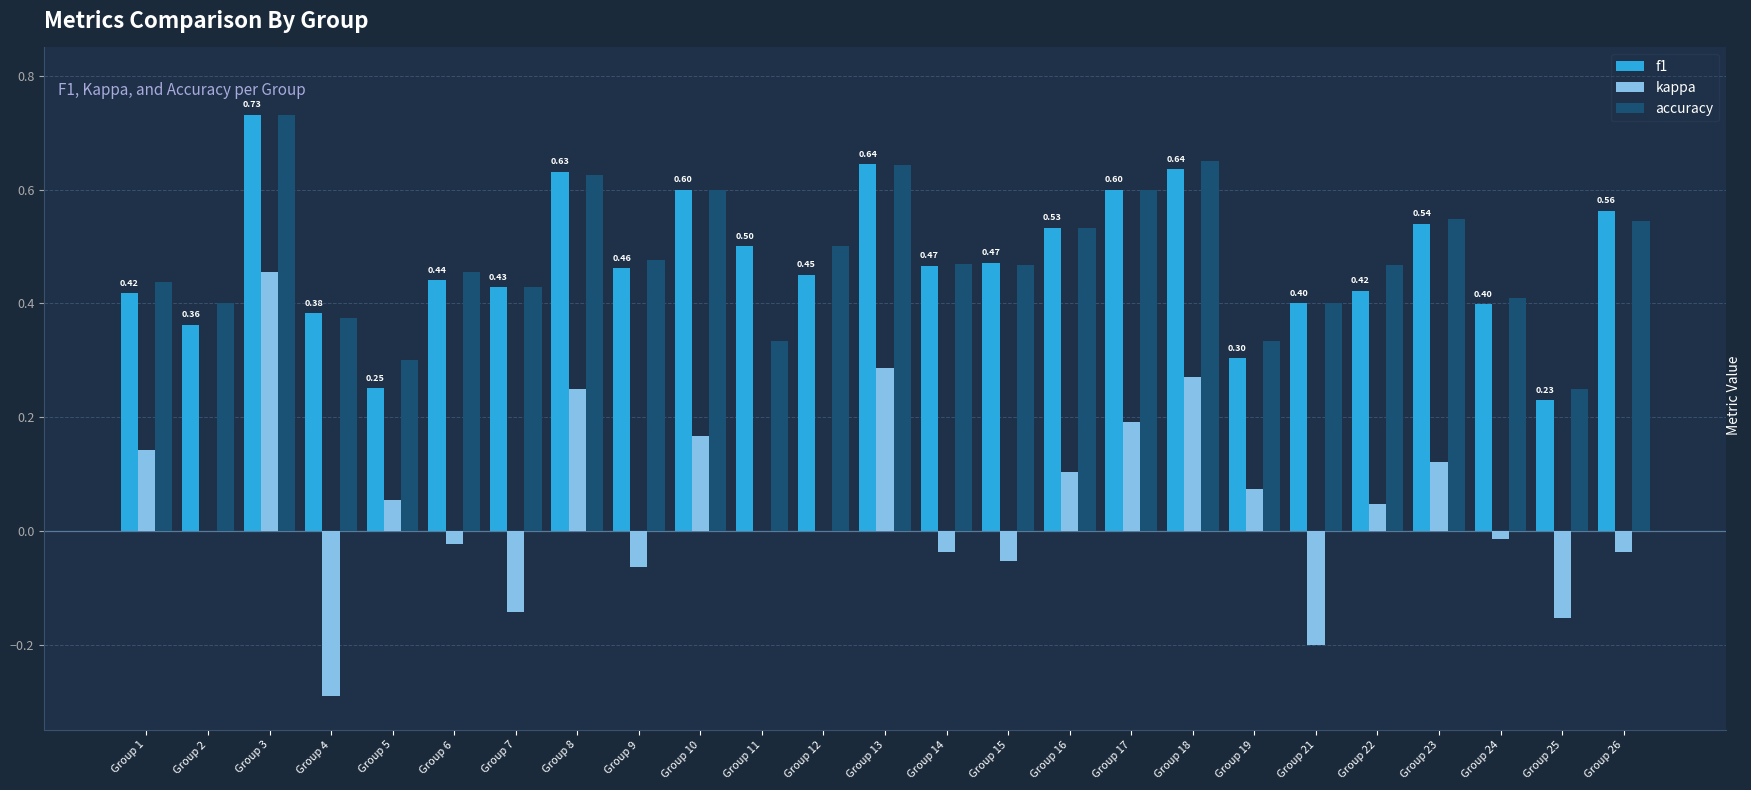

What is the sum of all kappa values?

1.1